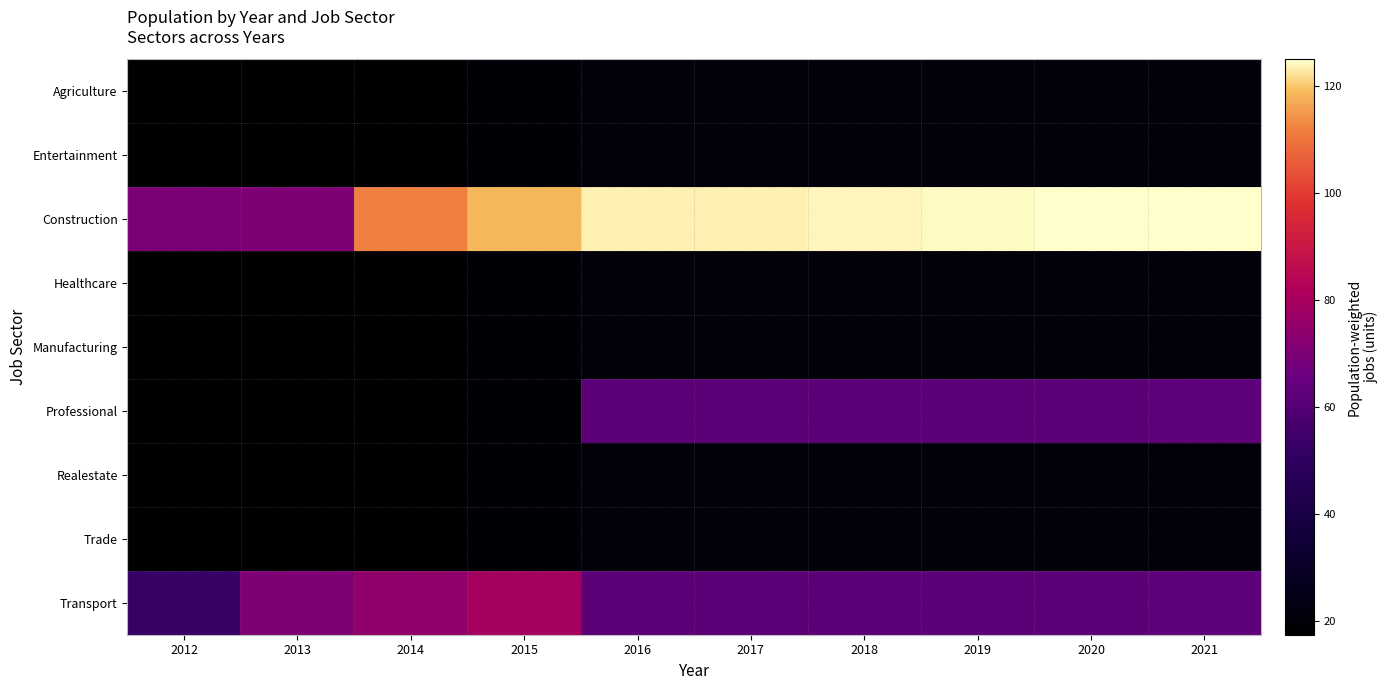

Reading left to right, what are all the values shown in this chart?

Agriculture: 2012=17.5	2013=17.6	2014=18.6	2015=19.8	2016=20.6	2017=20.6	2018=20.7	2019=20.7	2020=20.8	2021=20.8
Entertainment: 2012=17.5	2013=17.6	2014=18.6	2015=19.8	2016=20.6	2017=20.6	2018=20.7	2019=20.7	2020=20.8	2021=20.8
Construction: 2012=69.9	2013=70.4	2014=111.7	2015=118.7	2016=123.5	2017=123.7	2018=124.0	2019=124.4	2020=124.7	2021=125.0
Healthcare: 2012=17.5	2013=17.6	2014=18.6	2015=19.8	2016=20.6	2017=20.6	2018=20.7	2019=20.7	2020=20.8	2021=20.8
Manufacturing: 2012=17.5	2013=17.6	2014=18.6	2015=19.8	2016=20.6	2017=20.6	2018=20.7	2019=20.7	2020=20.8	2021=20.8
Professional: 2012=17.5	2013=17.6	2014=18.6	2015=19.8	2016=61.8	2017=61.9	2018=62.0	2019=62.2	2020=62.4	2021=62.5
Realestate: 2012=17.5	2013=17.6	2014=18.6	2015=19.8	2016=20.6	2017=20.6	2018=20.7	2019=20.7	2020=20.8	2021=20.8
Trade: 2012=17.5	2013=17.6	2014=18.6	2015=19.8	2016=20.6	2017=20.6	2018=20.7	2019=20.7	2020=20.8	2021=20.8
Transport: 2012=52.4	2013=70.4	2014=74.4	2015=79.1	2016=61.8	2017=61.9	2018=62.0	2019=62.2	2020=62.4	2021=62.5